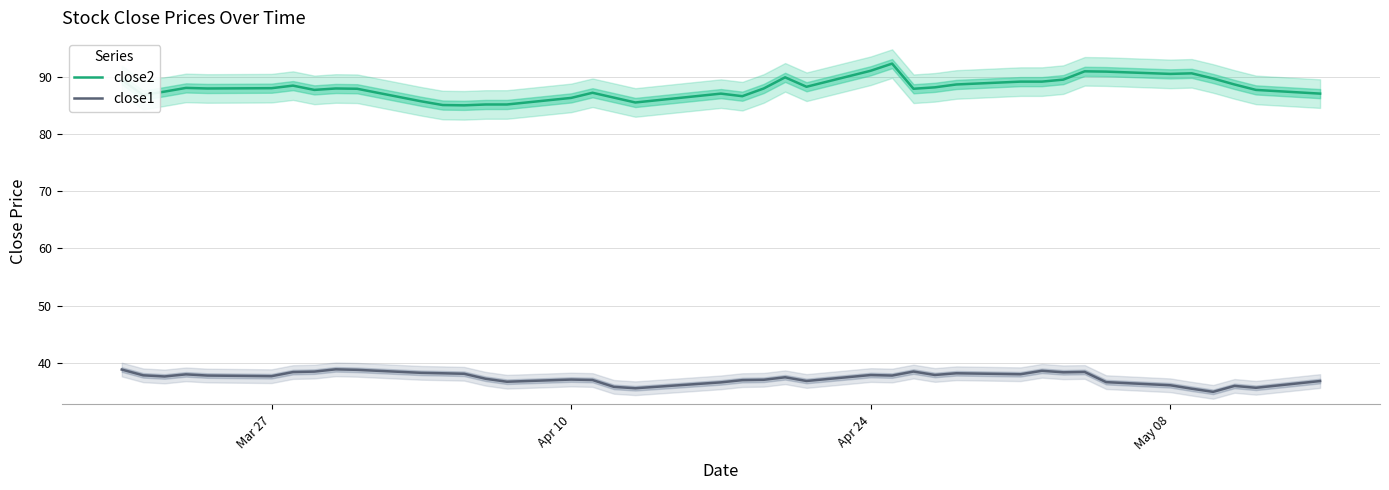

True or false: close1 and close2 cross at least once.

False